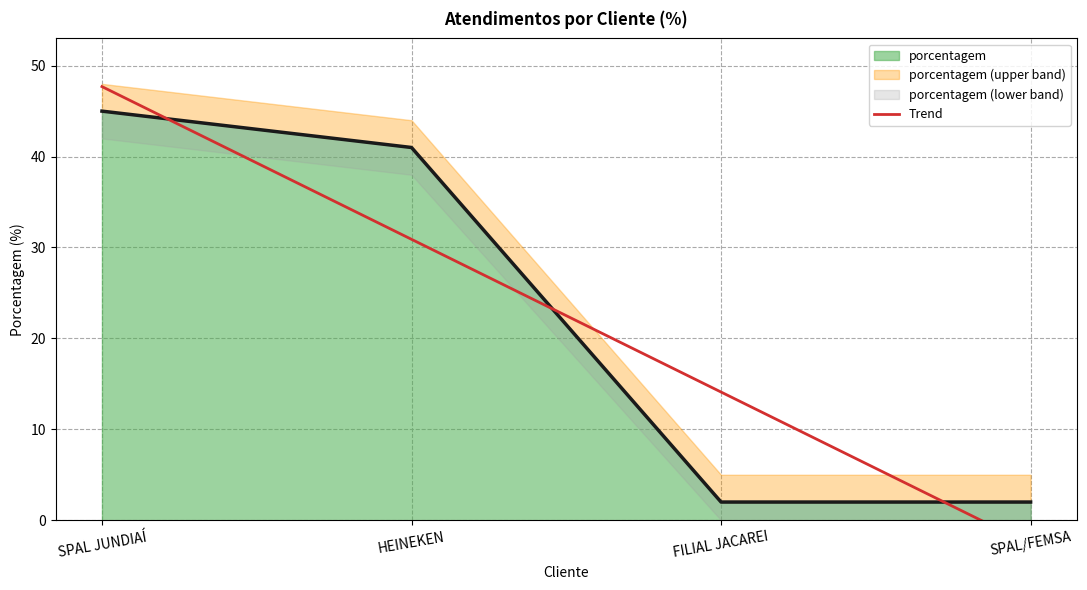

What is the maximum value shown in the chart?

47.7